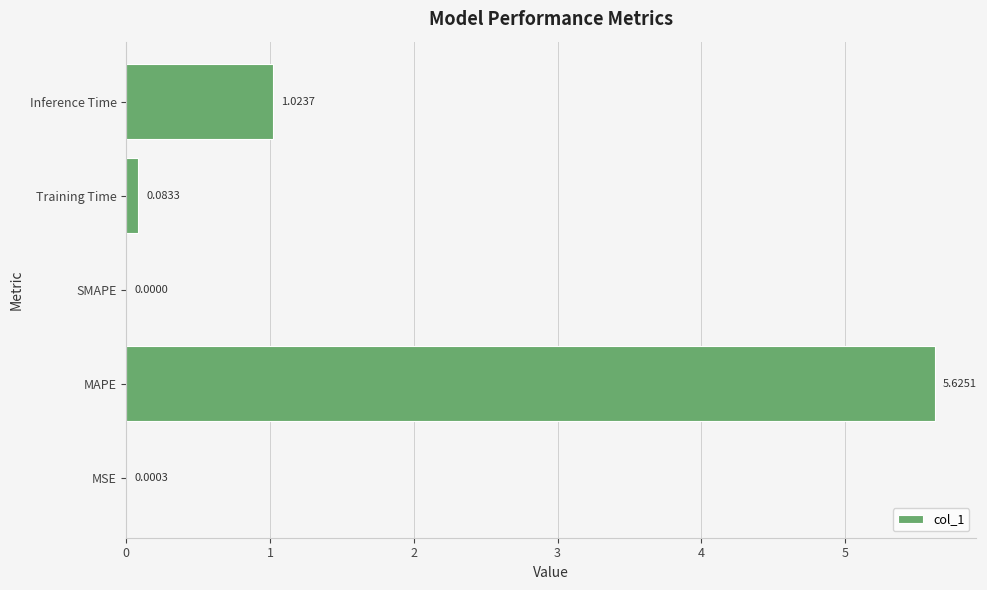

What is the change in value from Training Time to Inference Time?

+0.9